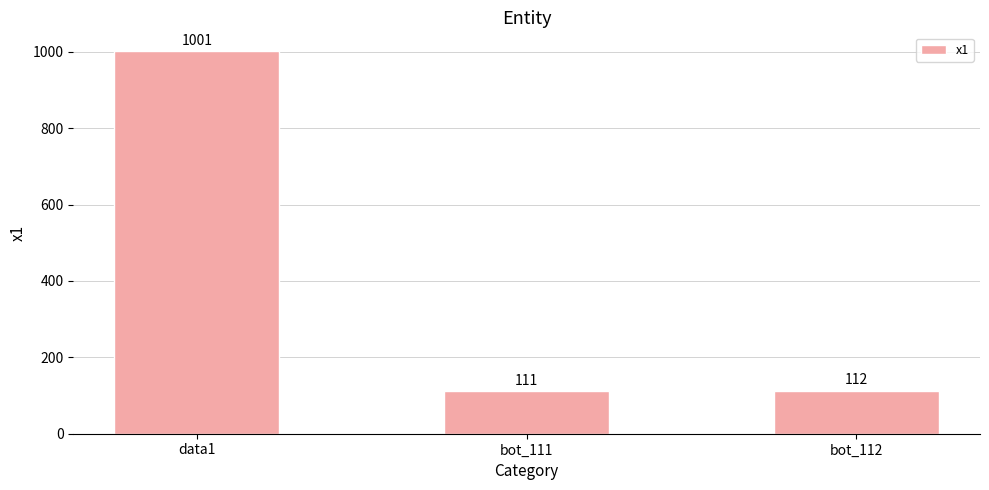

Count the number of data series in this chart.

1